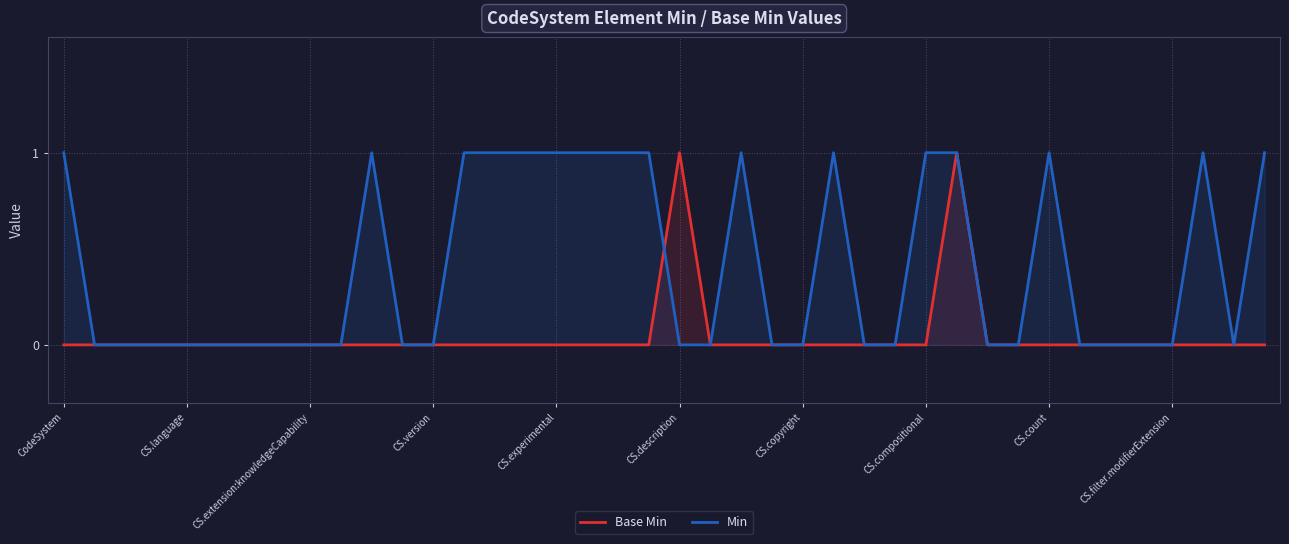

What is the sum of the Min values at 31 and 37?

1